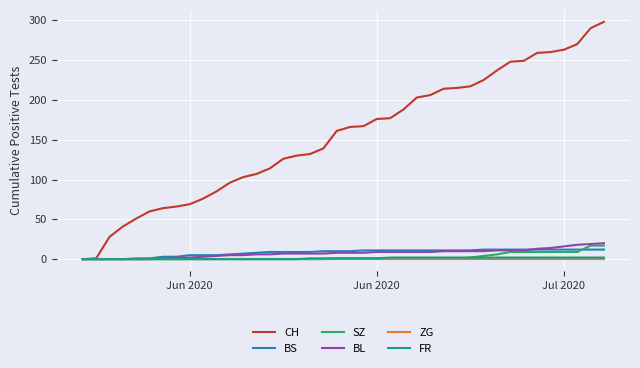

Which series has the largest total across all categories?

CH